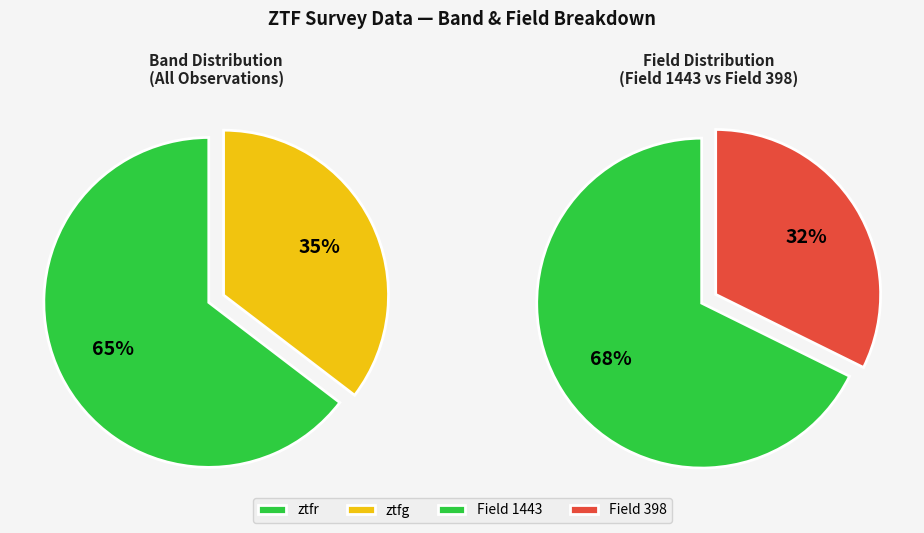

What percentage is the ztfg slice, to the nearest percent?

35%